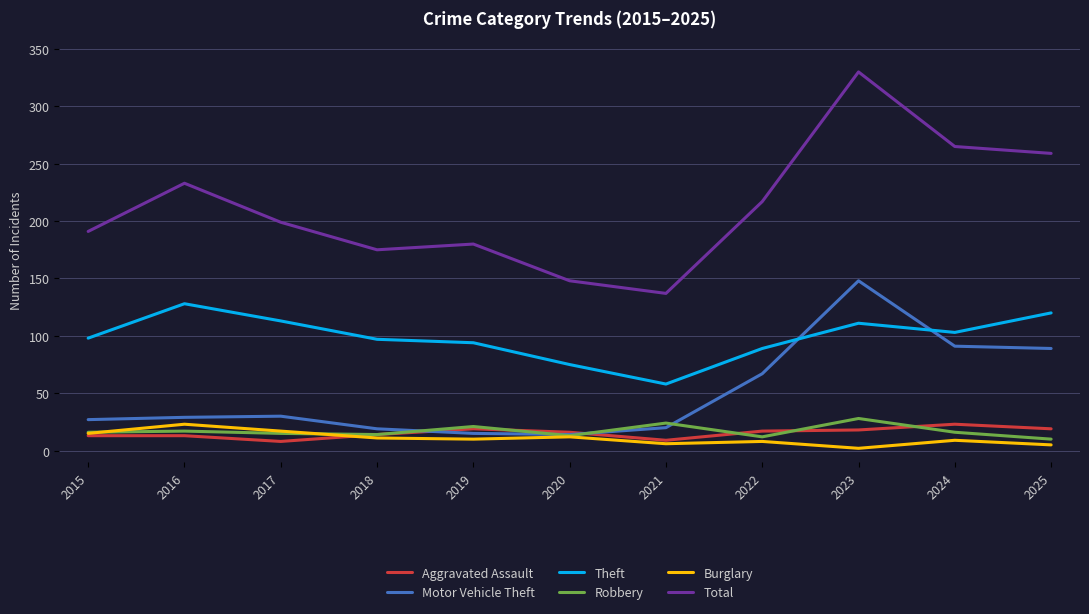

Which series has the largest range (max minus min)?

Total